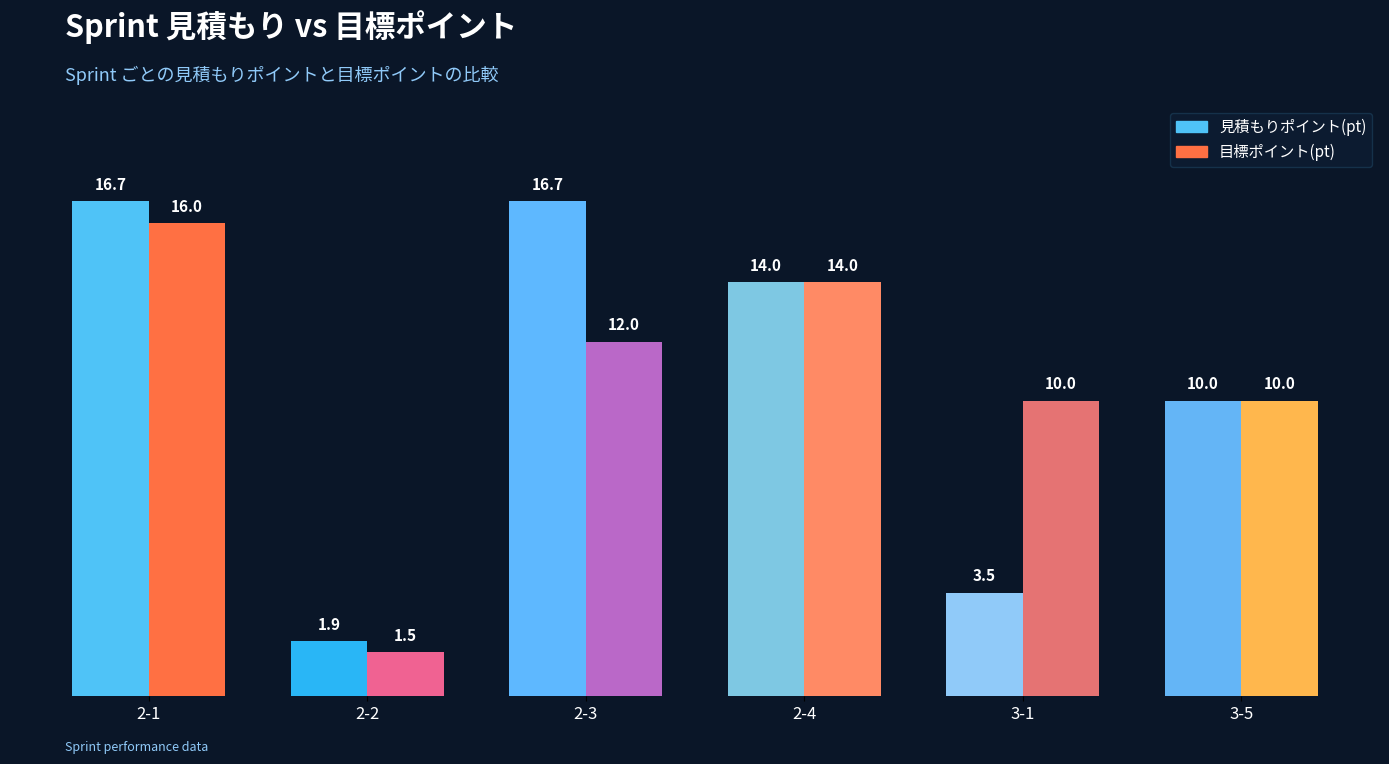

What is the sum of the 目標ポイント(pt) values at 2-4 and 2-1?

30.0